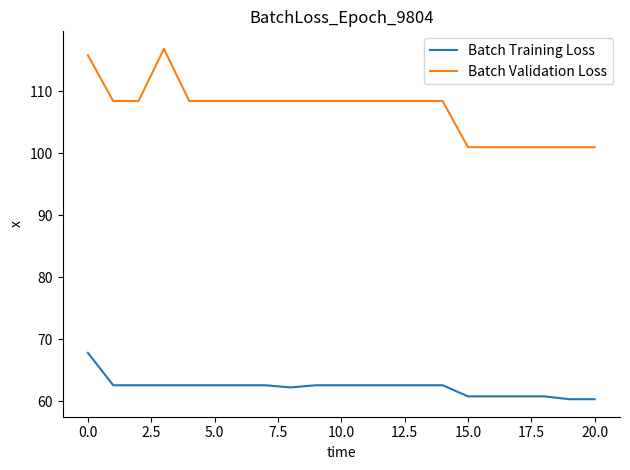

What is the difference between the maximum and minimum values in the Batch Validation Loss series?

15.9